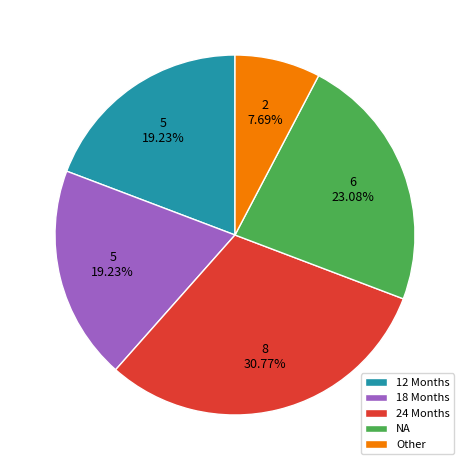

What is the smallest slice in the pie chart?

Other